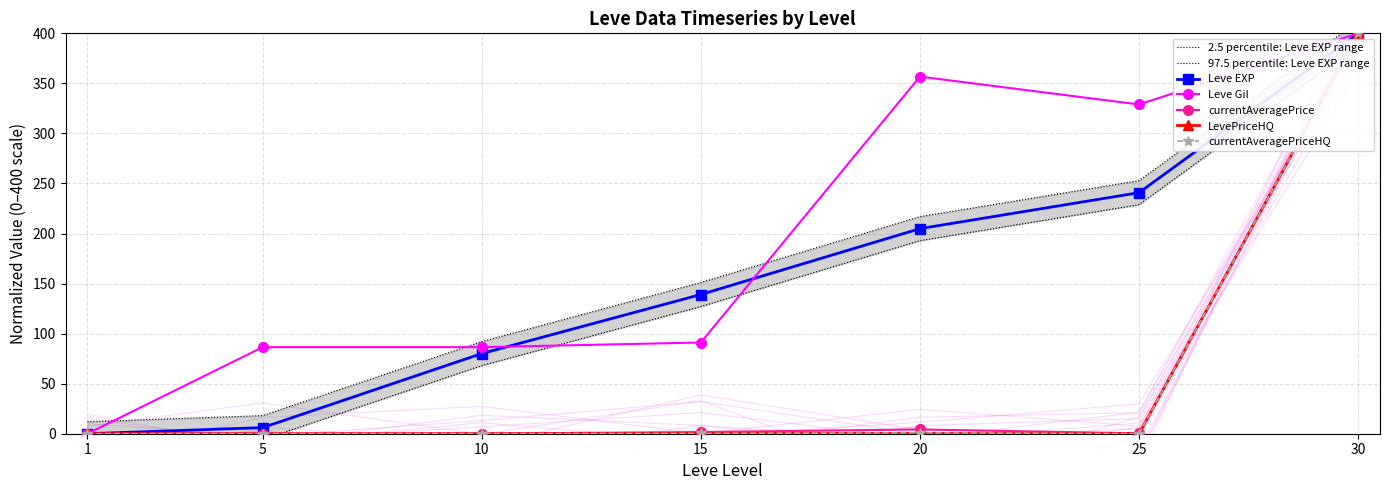

At which category is the sum across all series the highest?

30